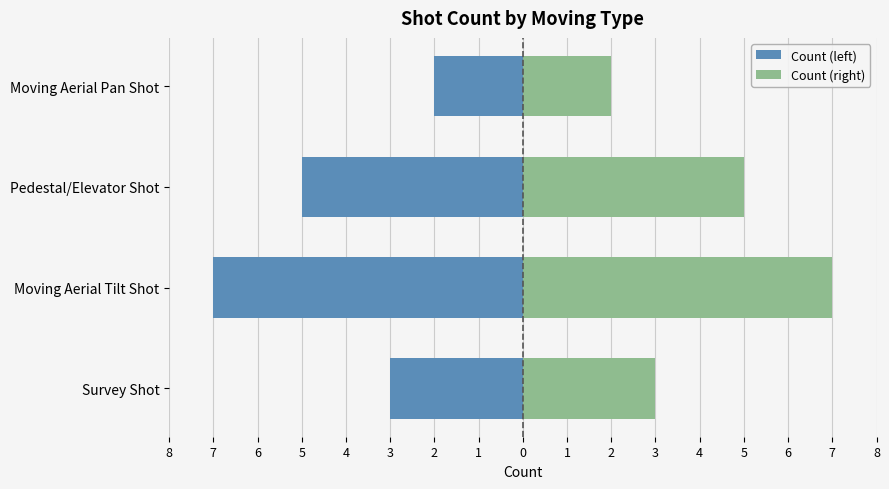

How many bars are there in each group?

2